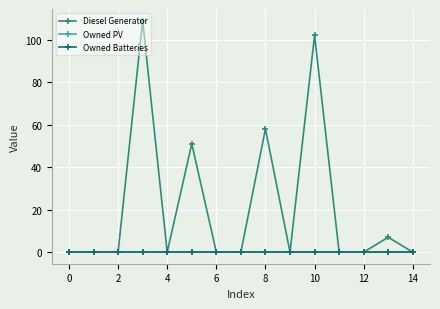

At which label is Diesel Generator closest to 54?

8